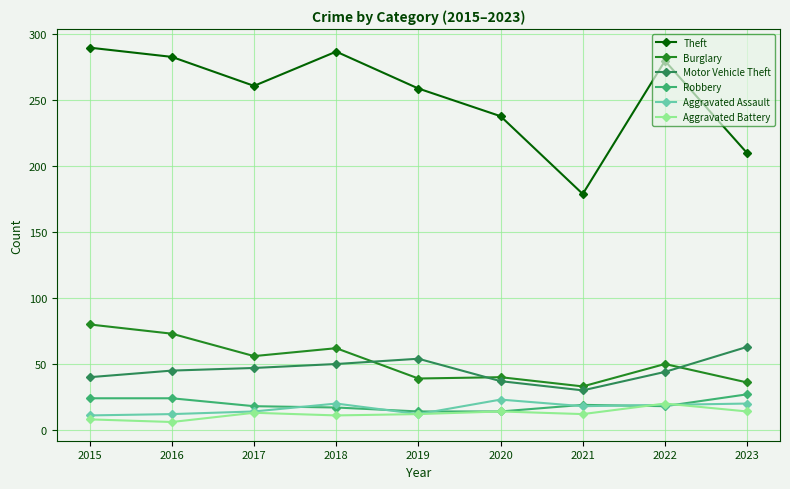

At which category does Burglary reach its first local valley?

2017